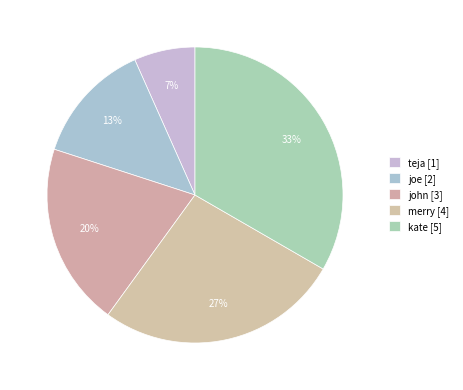

Combined, what portion of the pie is kate and merry?

60.0%